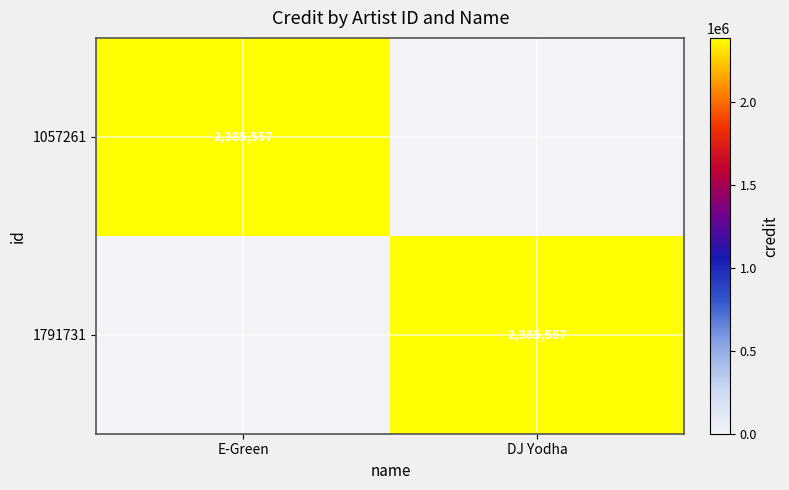

Is it true that 1791731 equals 2385557 at DJ Yodha?

True